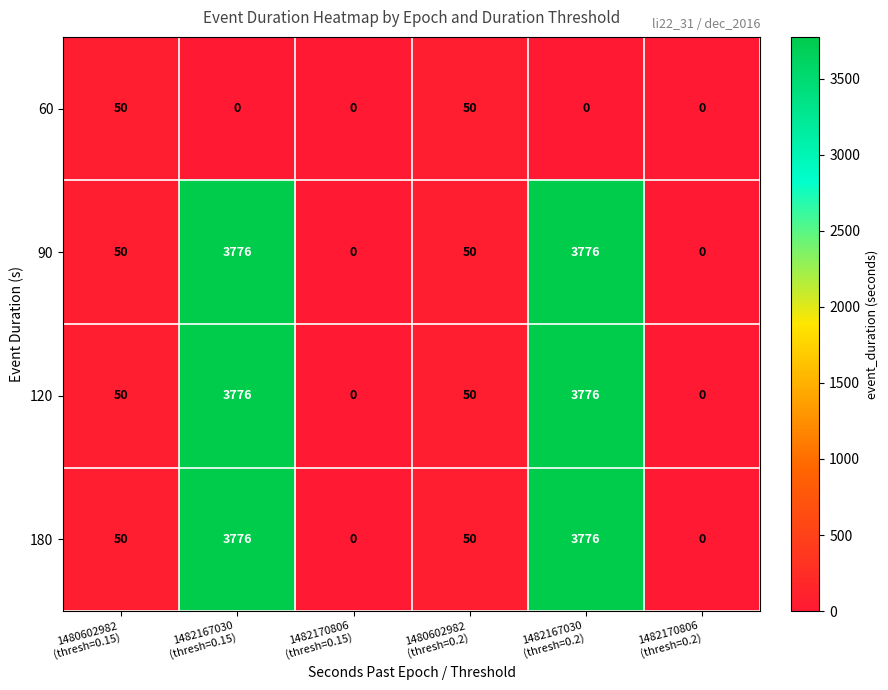

What is the difference between the maximum and minimum values in the 90 series?

3776